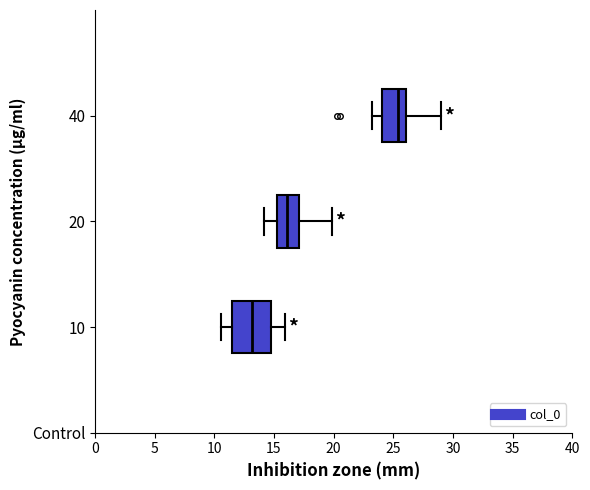

Which box has the furthest to the right median line?

40